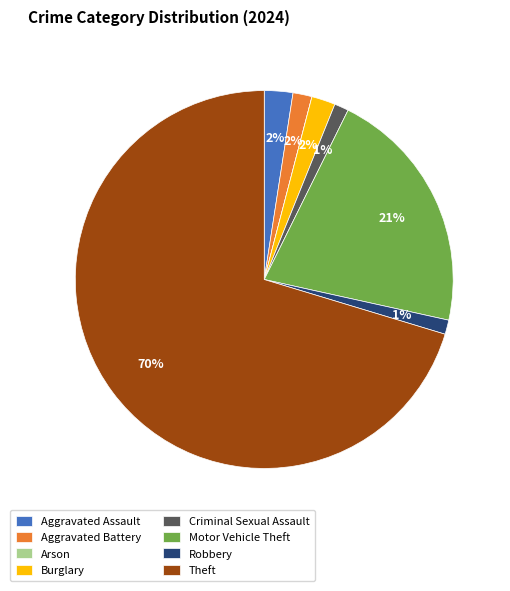

Which category has the biggest portion of the pie?

Theft